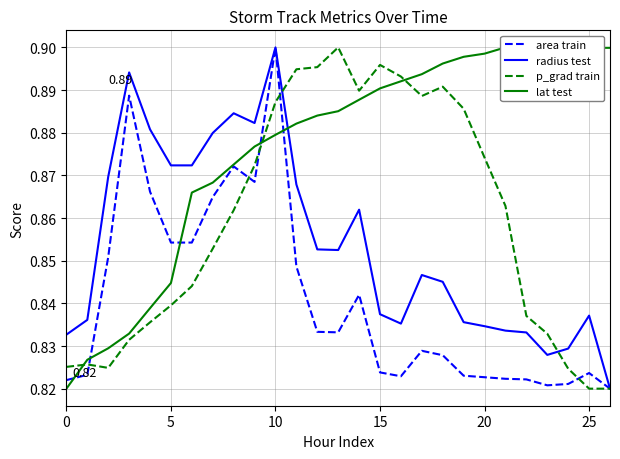

True or false: p_grad train and area train cross at least once.

True